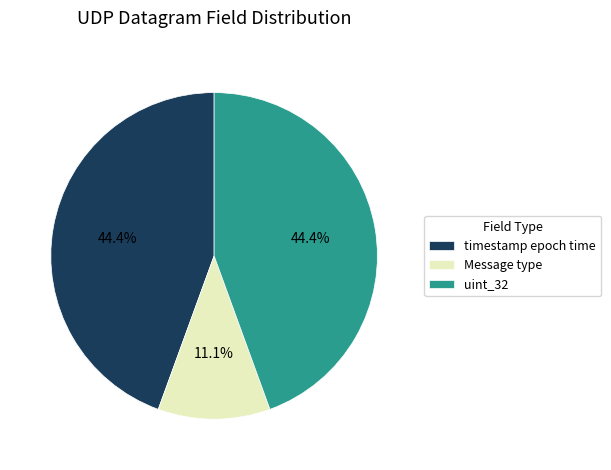

What is the ratio of the value at timestamp epoch time to the value at Message type?

4.0